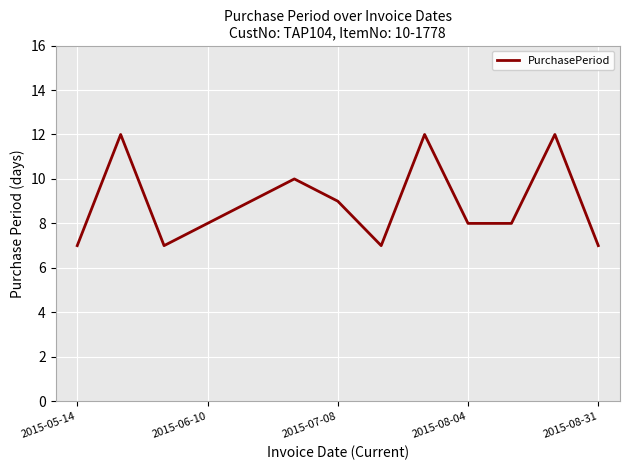

True or false: the data has more than 0 interior local peaks.

True